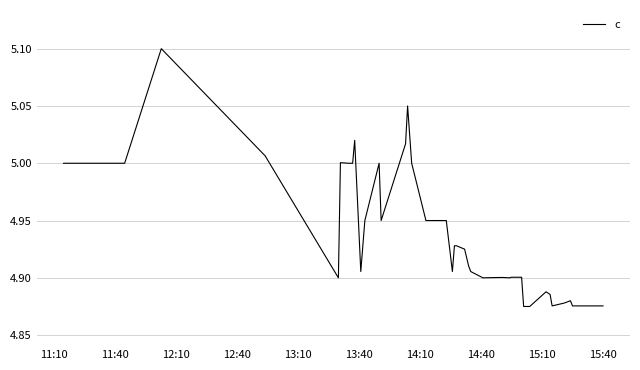

What is the greatest value displayed?

5.1